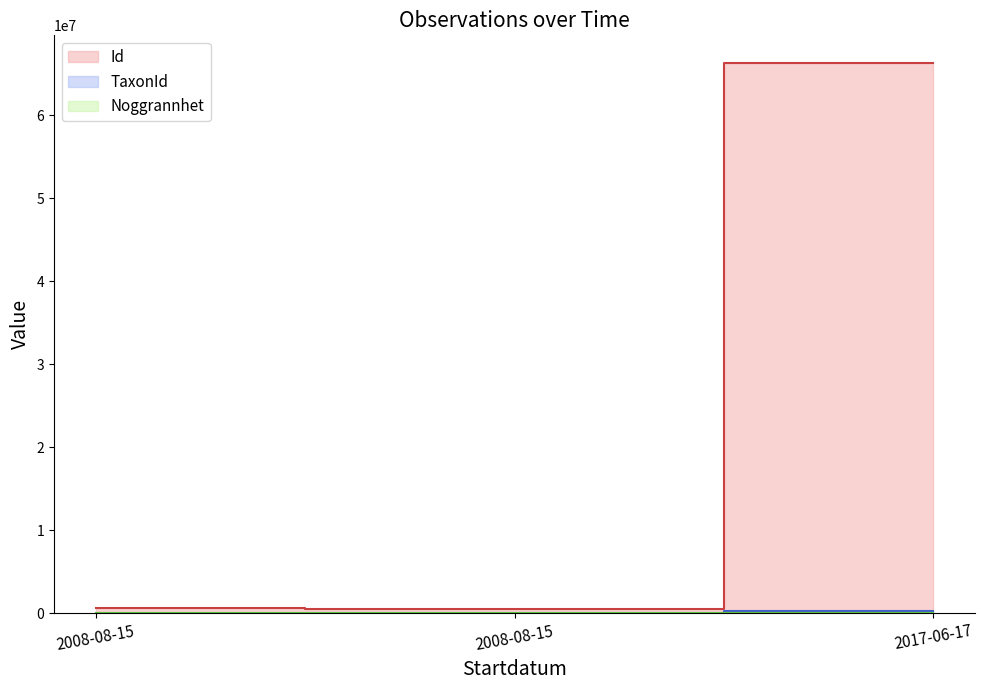

Which category has the lowest value in the TaxonId series?

2008-08-15